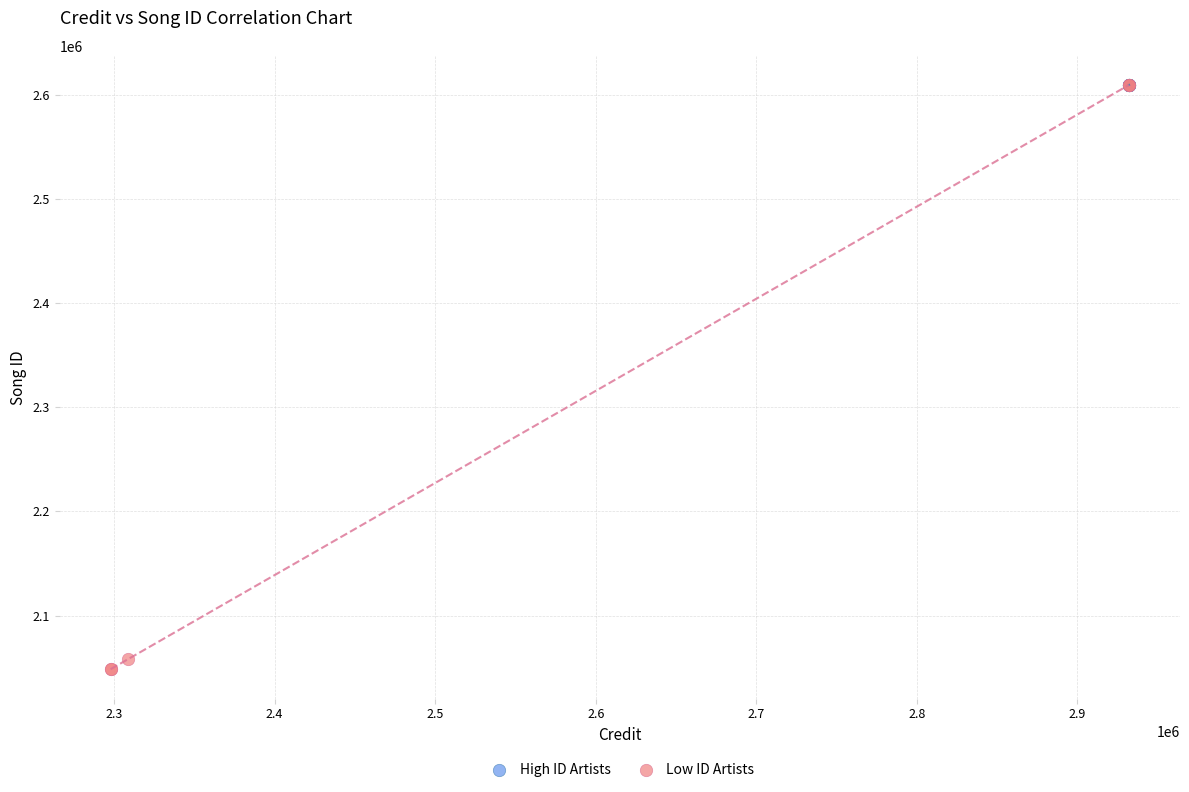

Which series reaches the minimum Y coordinate?

Low ID Artists